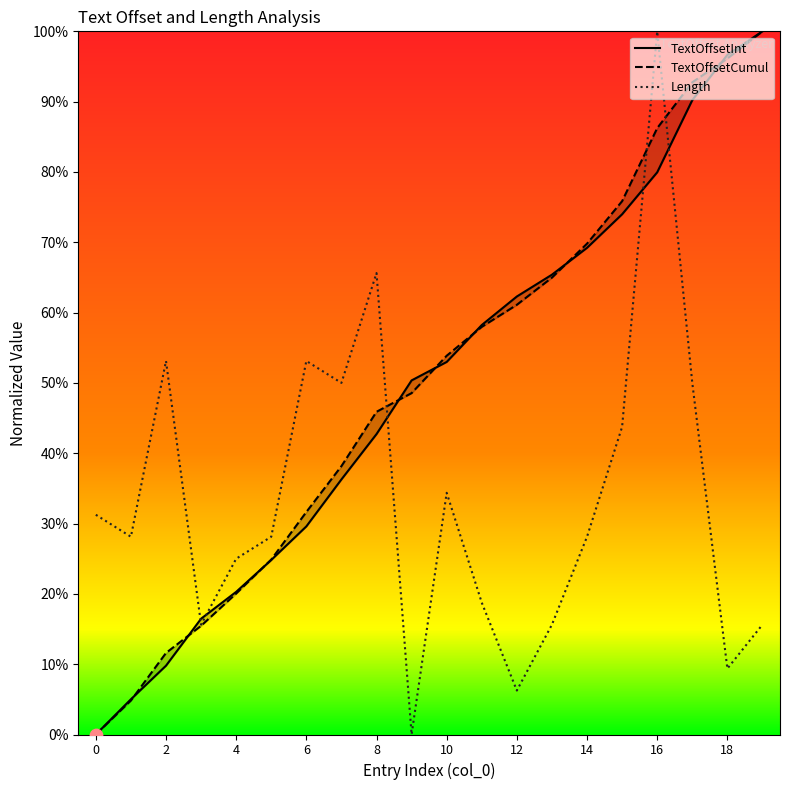

What are all the series names shown in the legend?

TextOffsetInt, TextOffsetCumul, Length